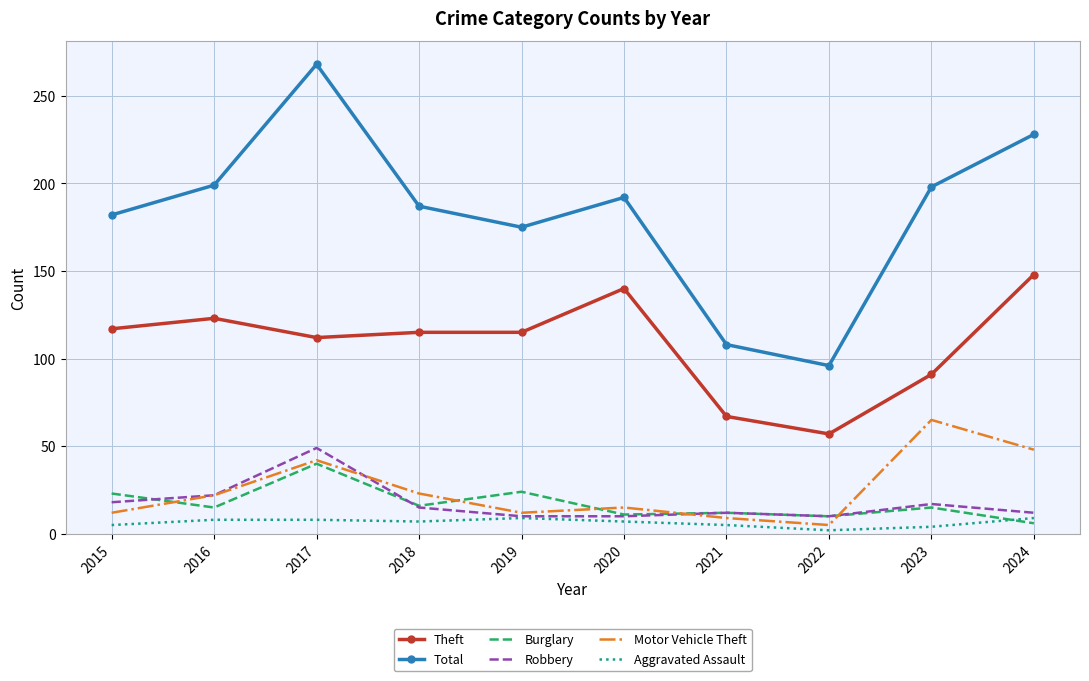

Which series has the largest range (max minus min)?

Total